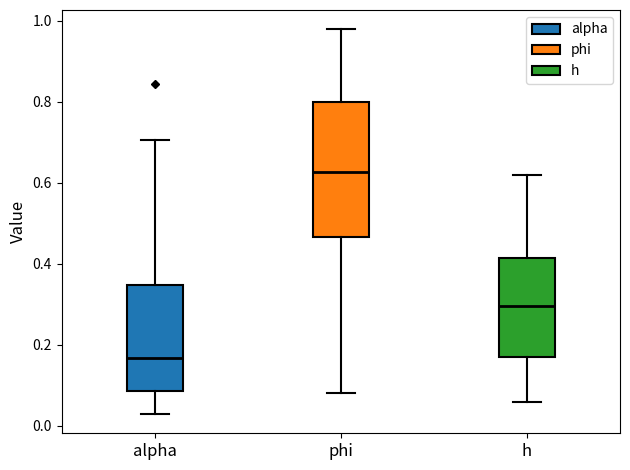

Which box has the highest median line?

phi